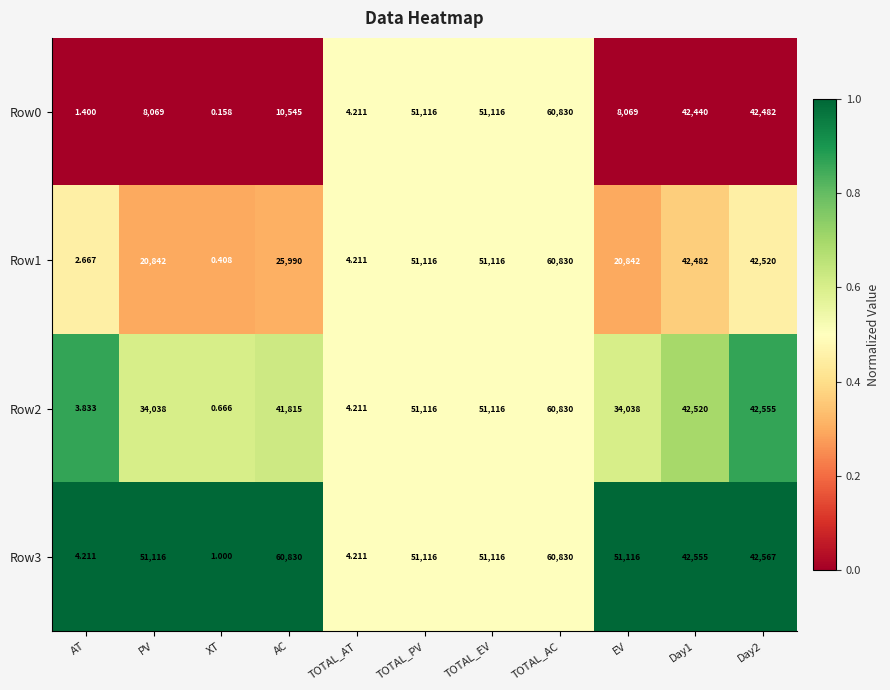

Count the number of data series in this chart.

4